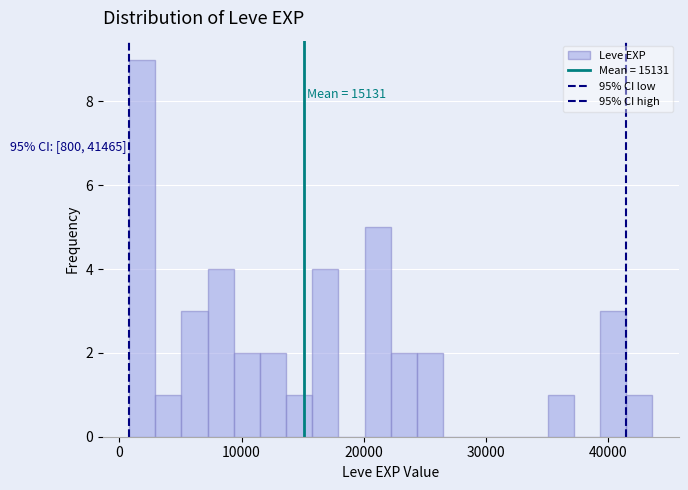

Around what value on the x-axis is the tallest bar? Give the approximate position of its centre, as read against the axis.

2000